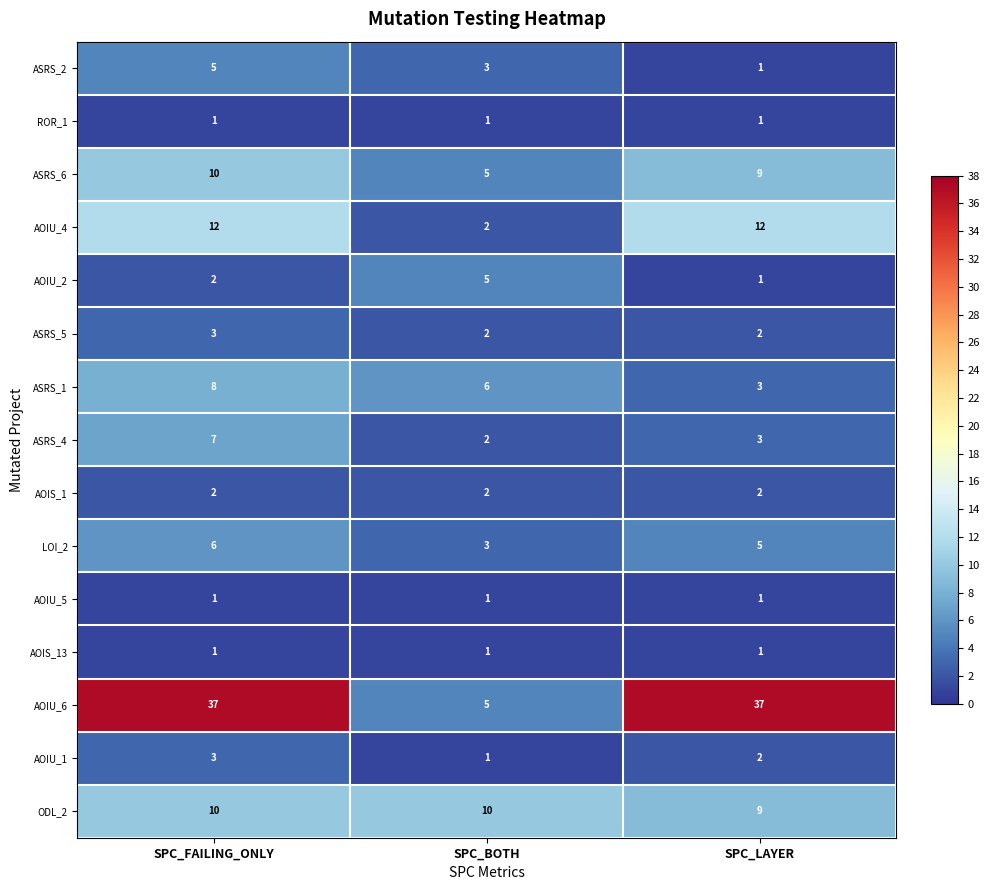

Read the ODL_2 value at SPC_BOTH.

10